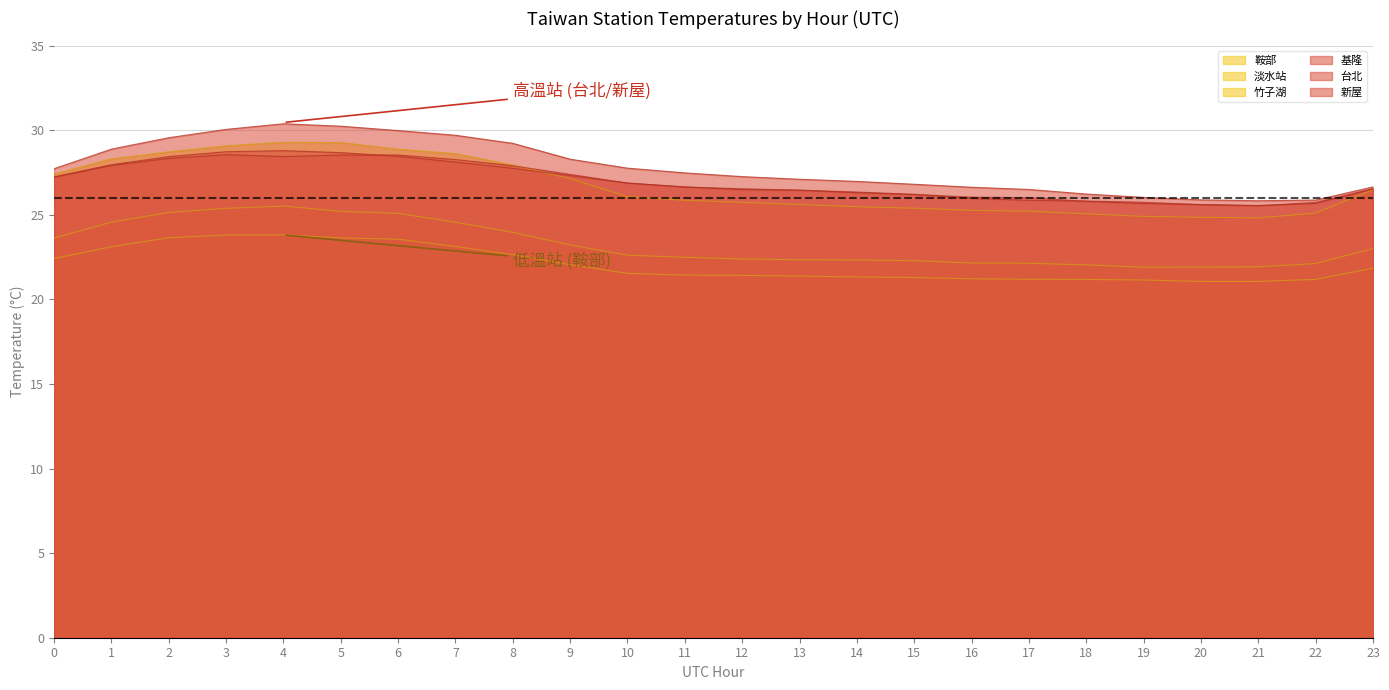

At which category does the chart reach its minimum across all series?

20